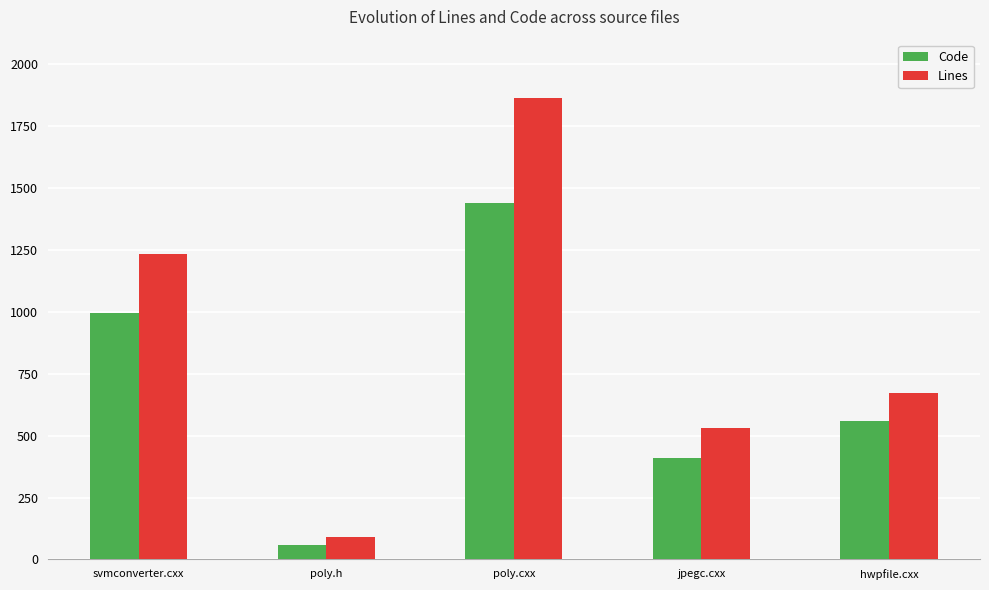

The value of Code at poly.cxx is 2299. True or false?

False